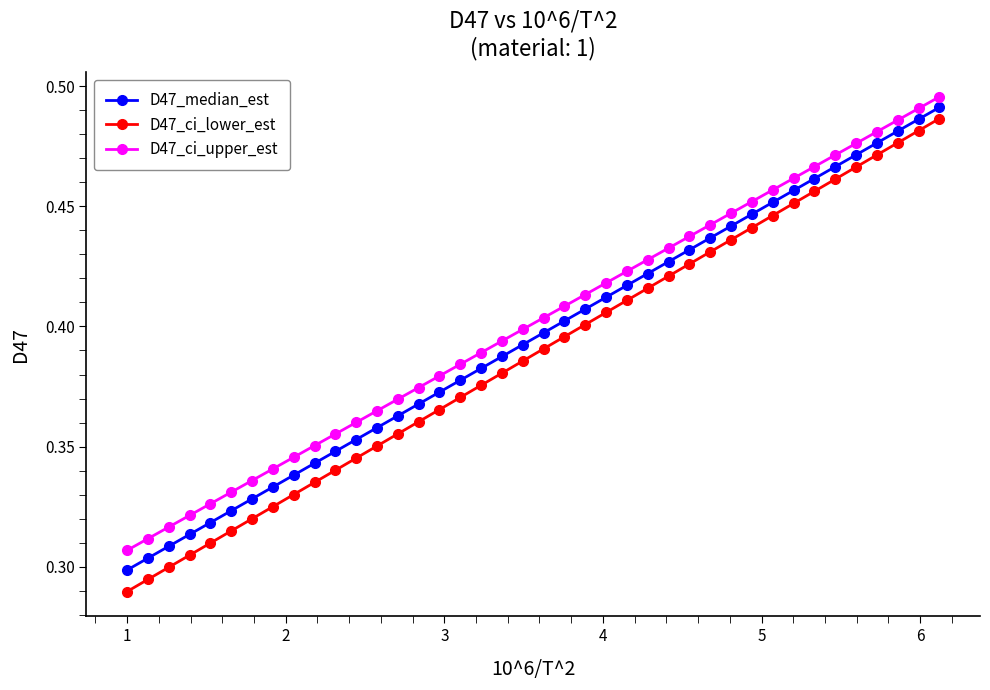

Count the D47_median_est values in the range 0 to 1.

40